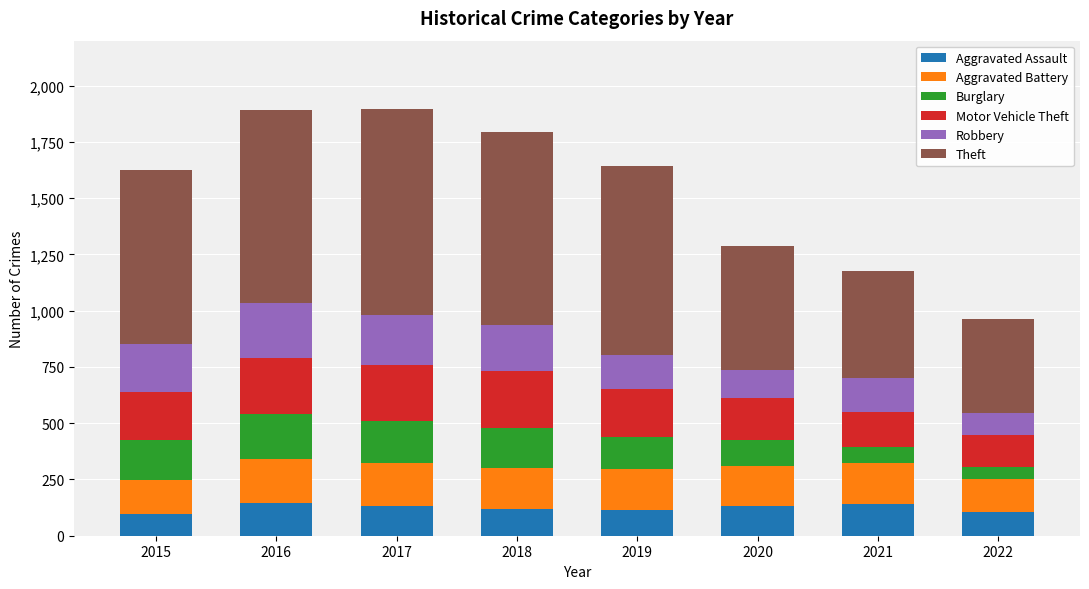

What is the total value across all series at 2016?

1893